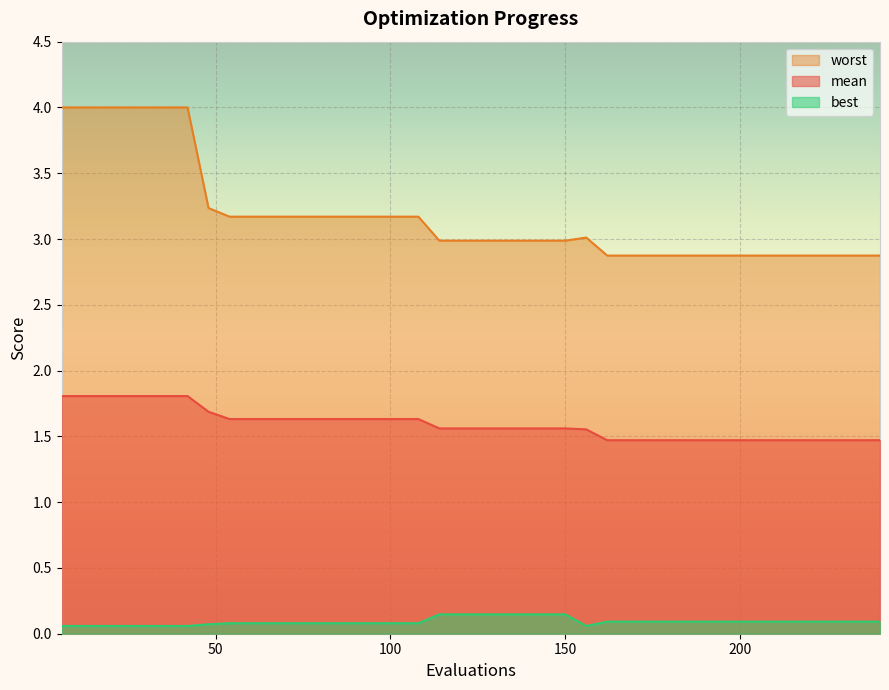

At how many categories does at least one series exceed 1?

40